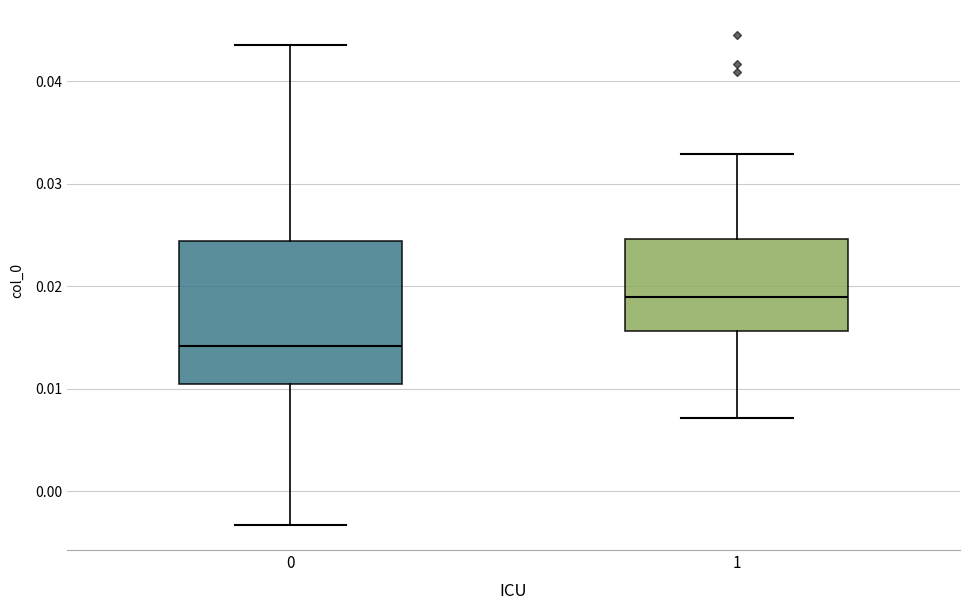

Comparing the boxes themselves (not the whiskers), which one is the tallest?

0